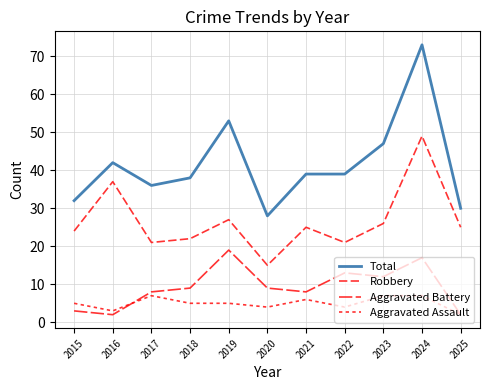

What is the smallest value displayed?

2